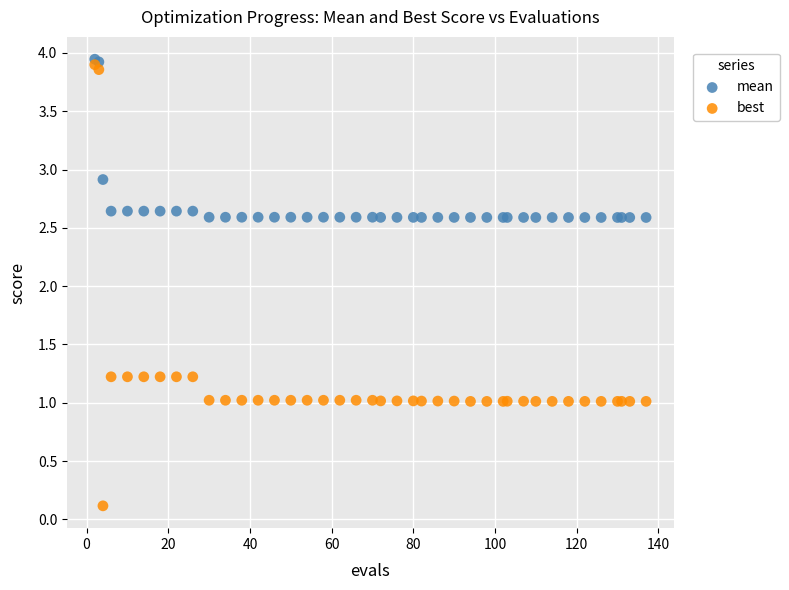

In the mean series, what Y value is closest to 3?

2.9